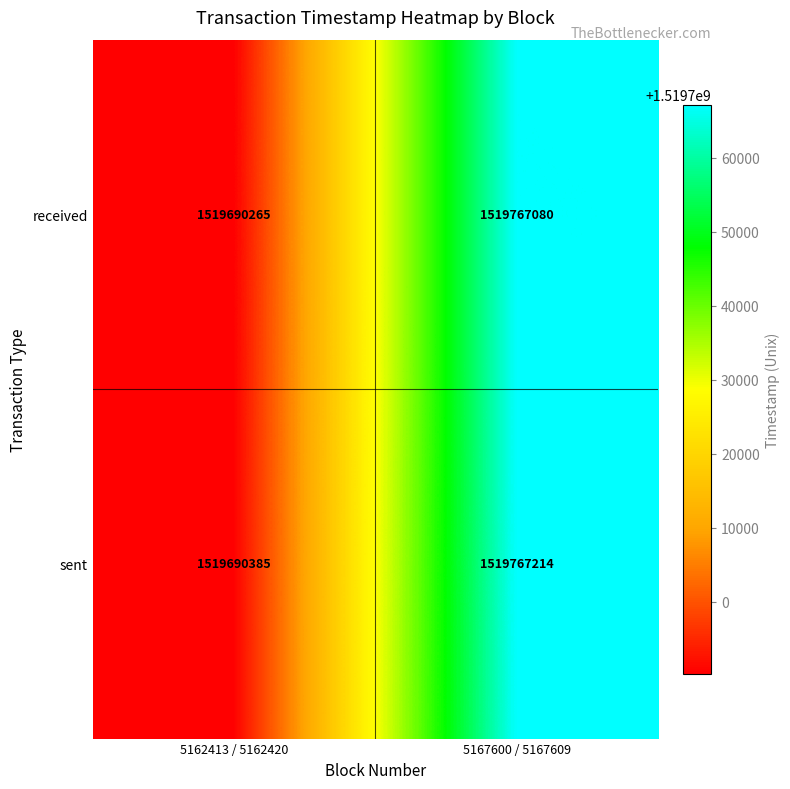

How many distinct data groups are displayed?

2